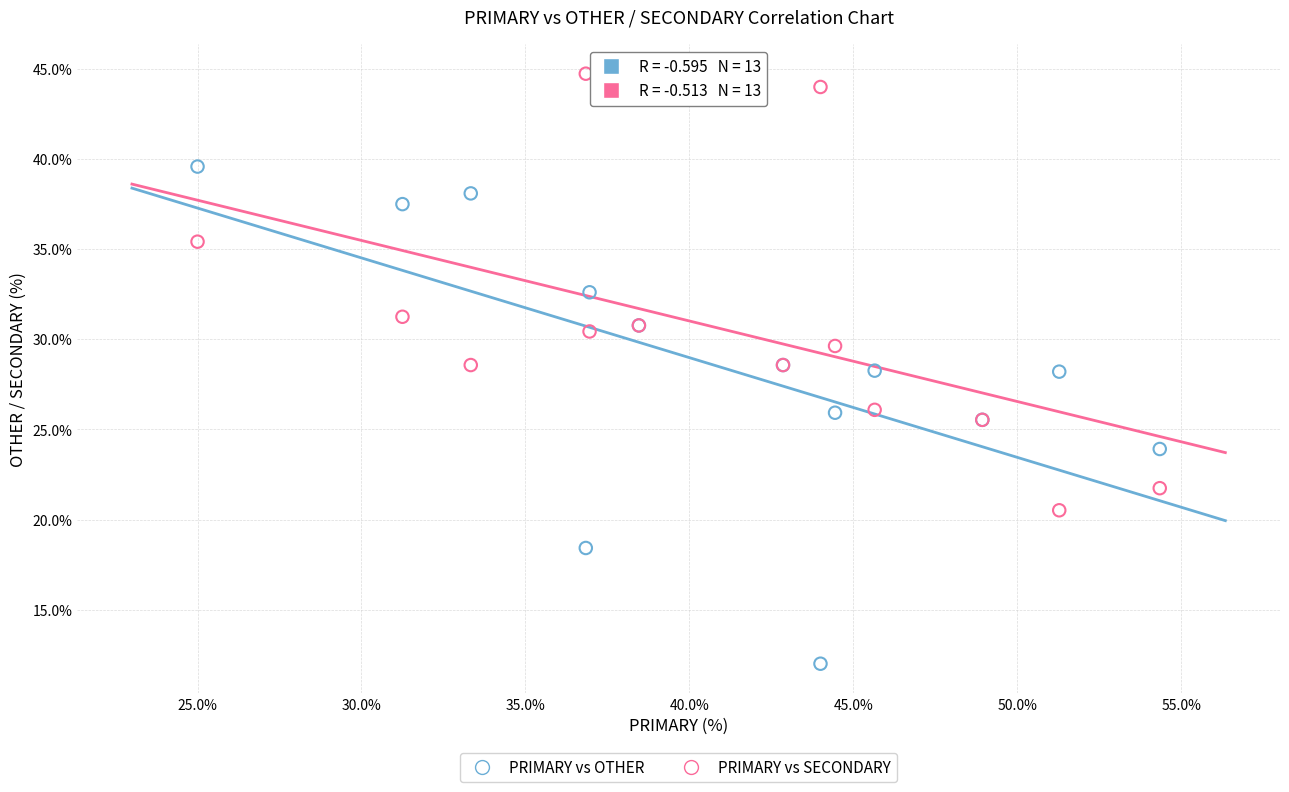

Which series contains the highest Y value?

PRIMARY vs SECONDARY